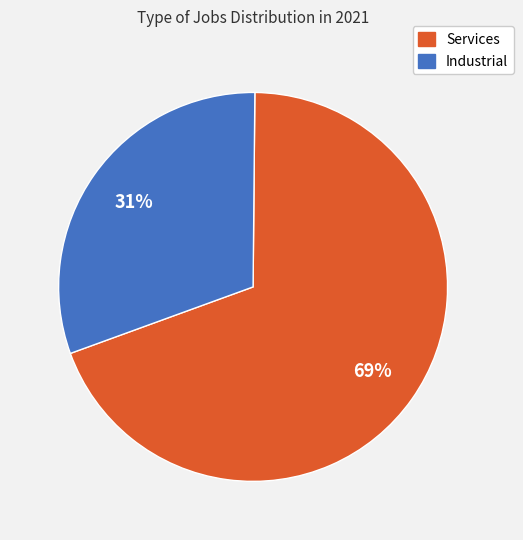

To the nearest percent, what is the combined percentage of Industrial and Services?

100%